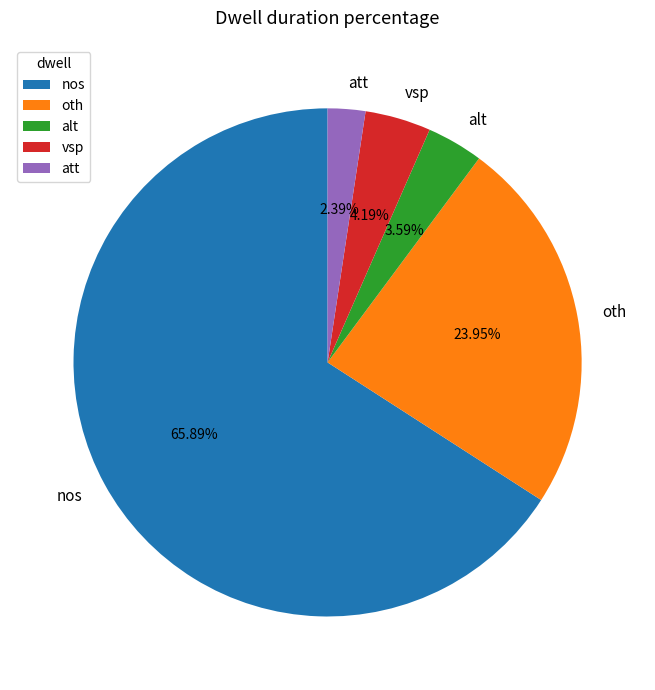

To the nearest percent, what portion does vsp represent?

4%